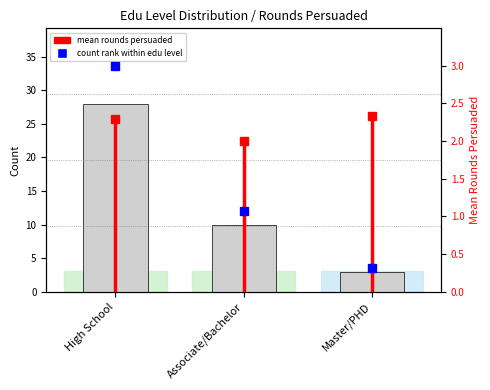

Reading left to right, transcribe all the data shown in this chart.

High School=28	Associate/Bachelor=10	Master/PHD=3